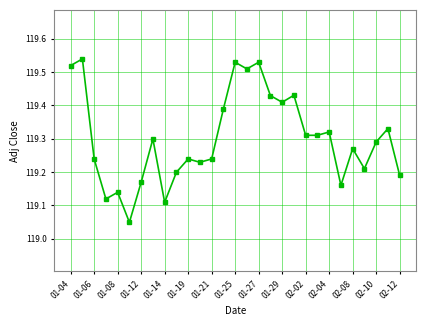

What is the difference between the maximum and second lowest values?

0.4